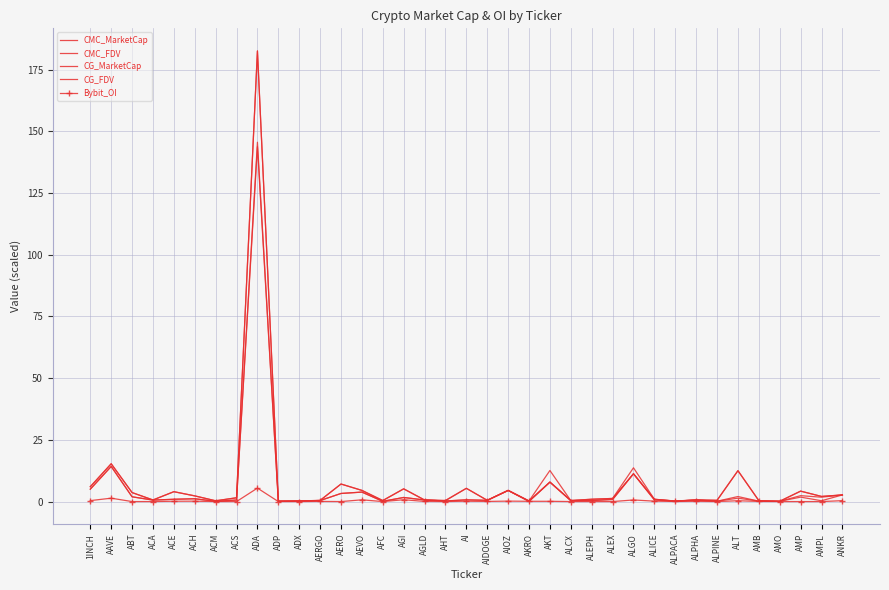

Which series has the largest range (max minus min)?

CMC_FDV